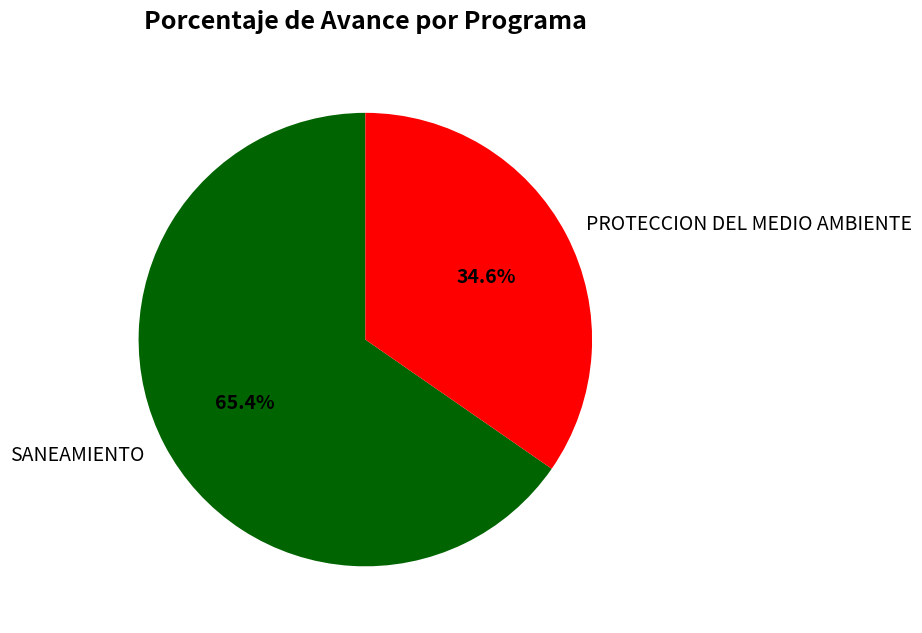

How many segments does this pie chart have?

2